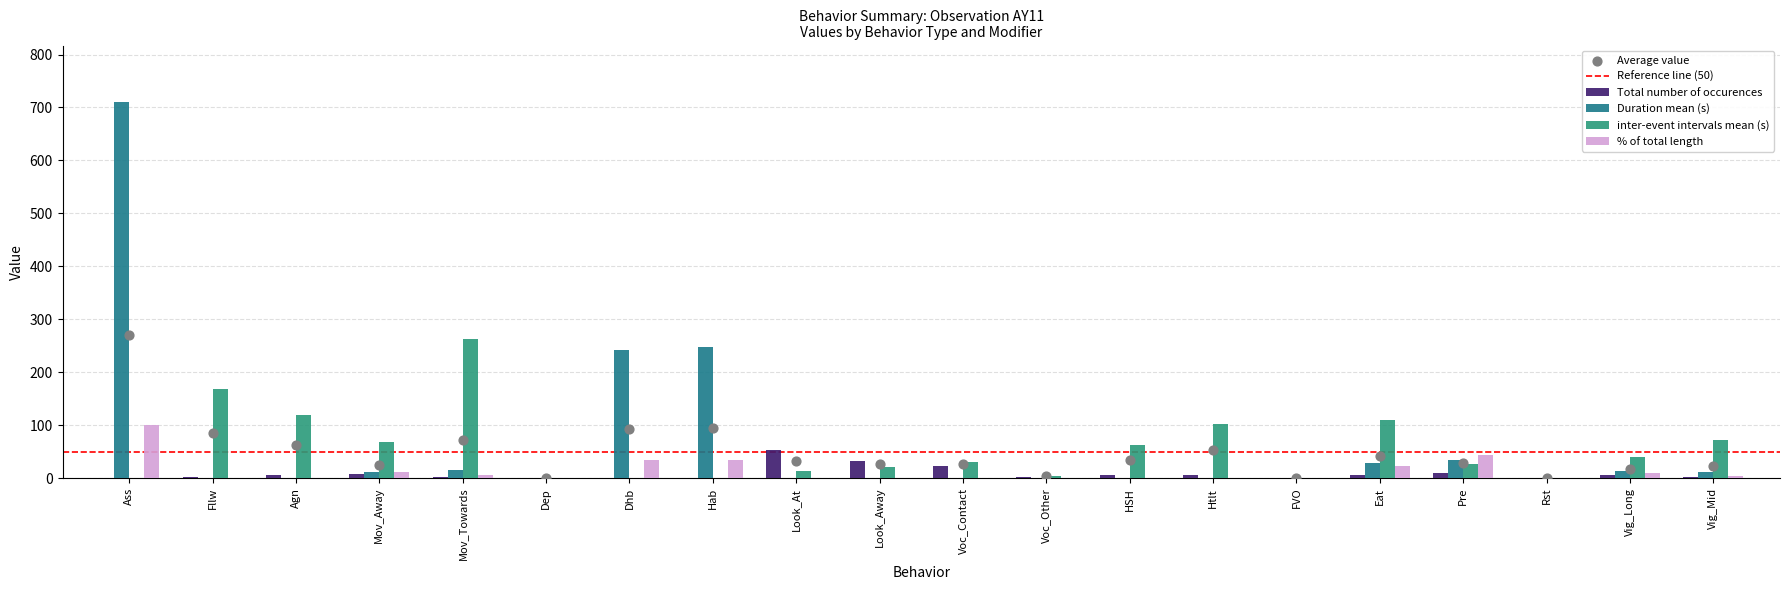

Which series has the largest total across all categories?

Duration mean (s)